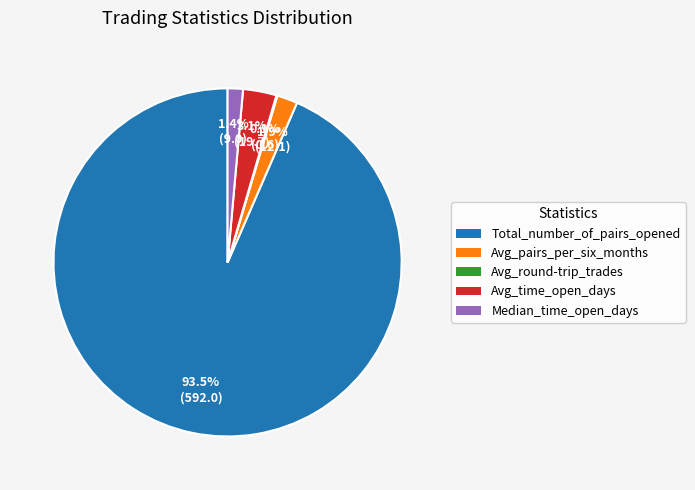

What is the majority slice?

Total_number_of_pairs_opened